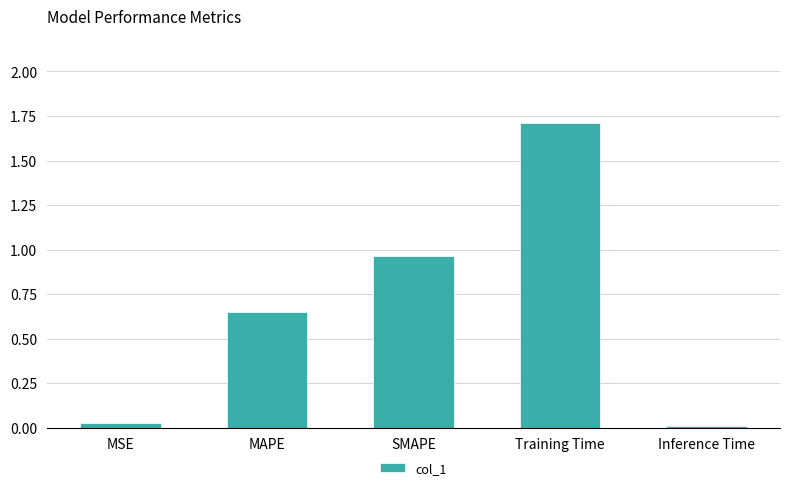

What position from the left is Training Time?

4